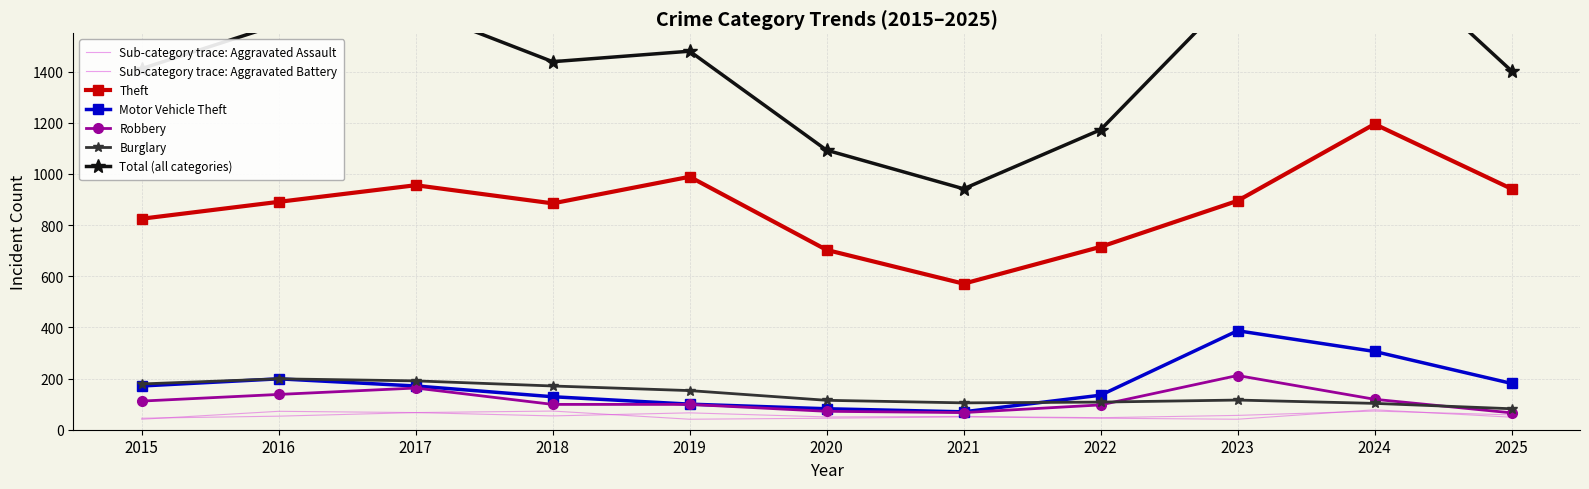

True or false: Theft has a value of 956 at 2017.

True